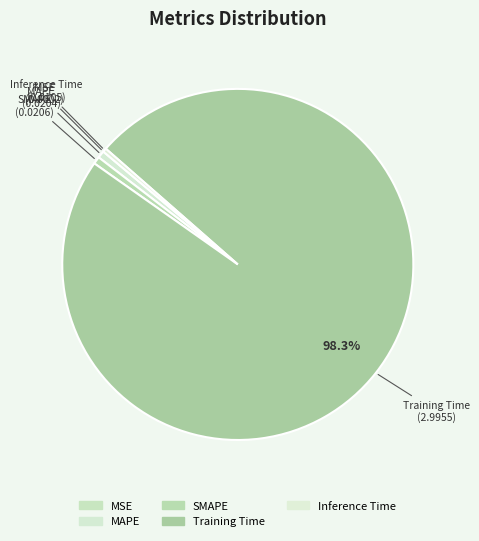

The MSE slice represents 11% of the pie. True or false?

False